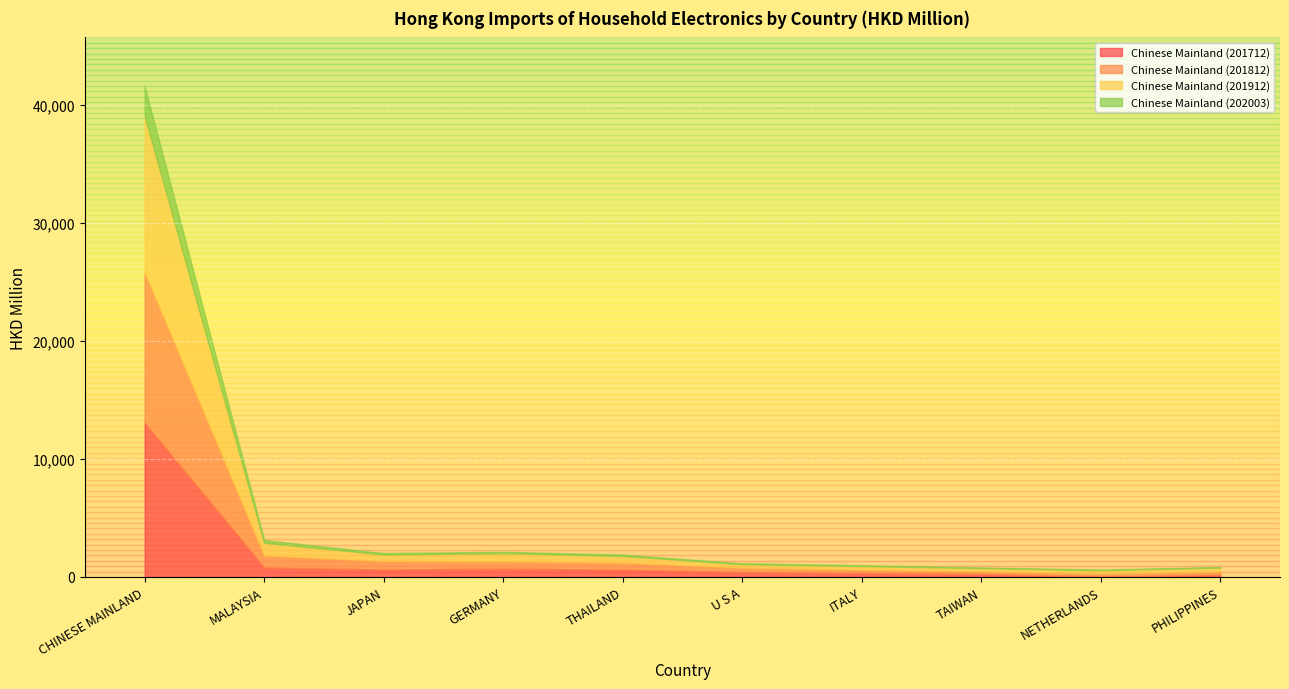

How many lines are shown in the chart?

4